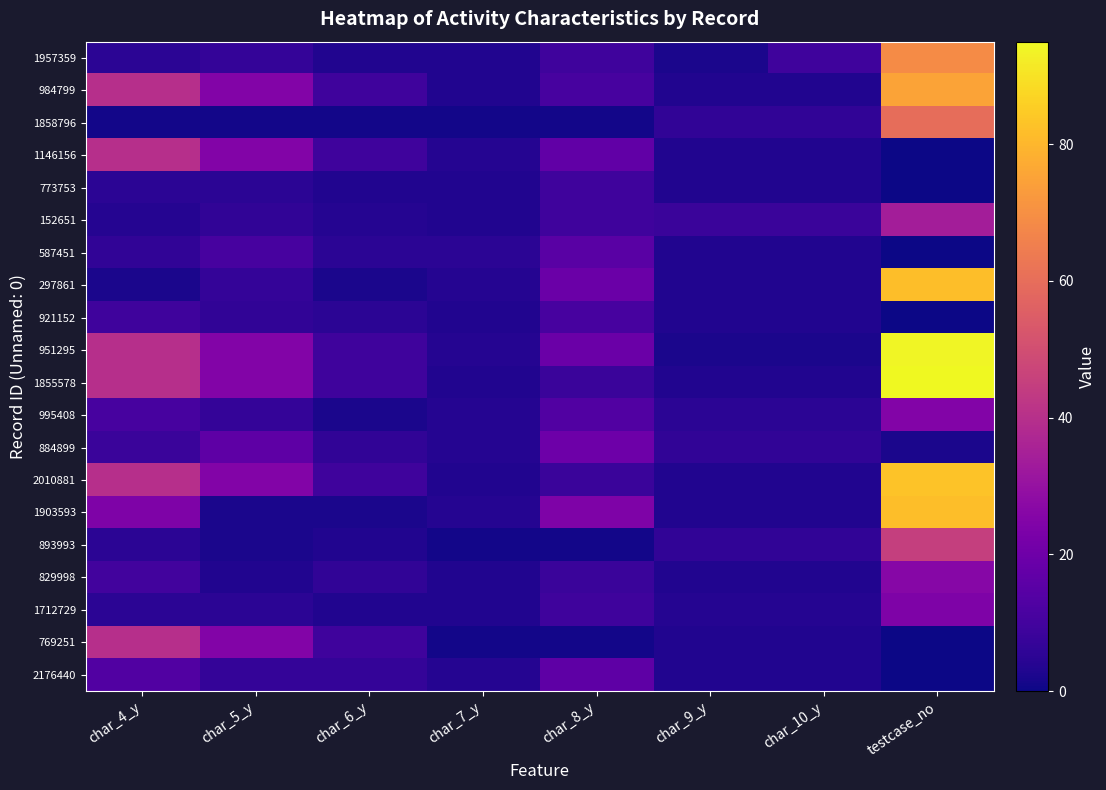

What is the total value across all series at char_9_y?

75